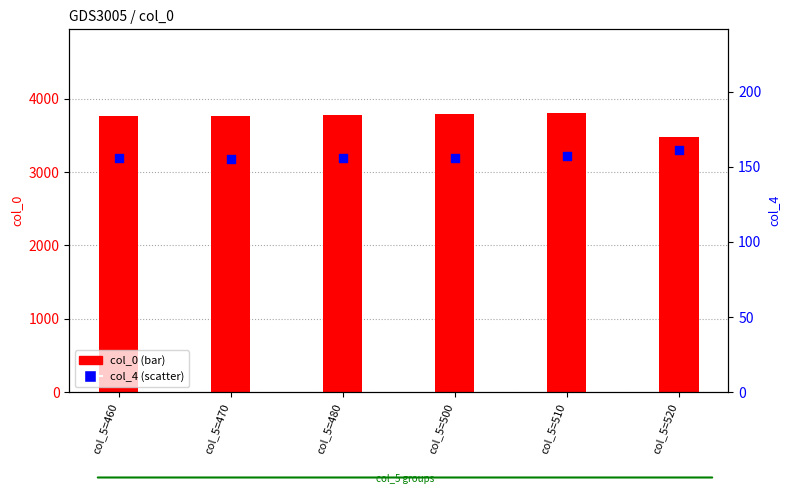

Which series reaches the maximum Y coordinate?

col_0